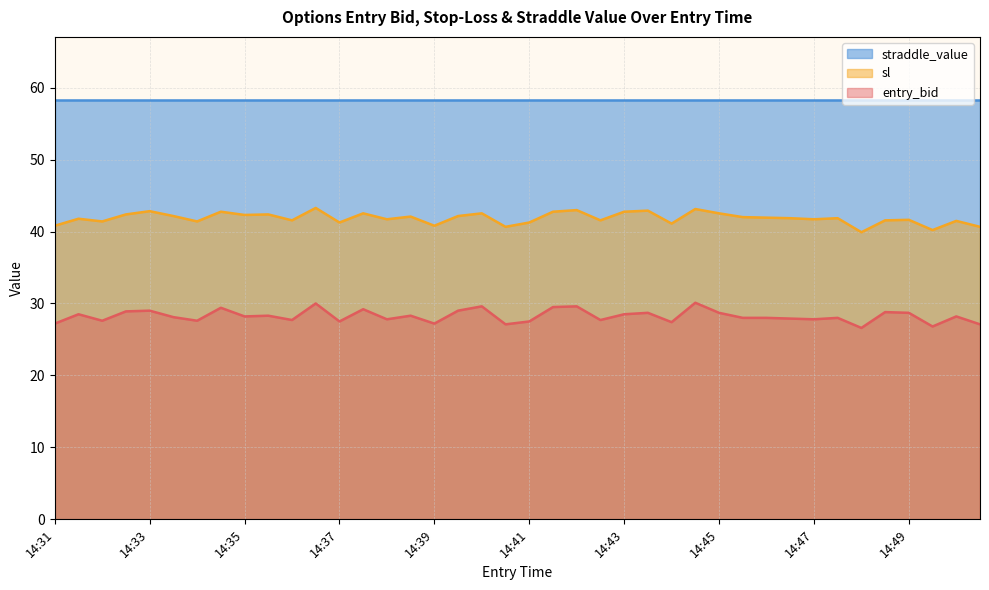

Count the number of categories in the chart.

40